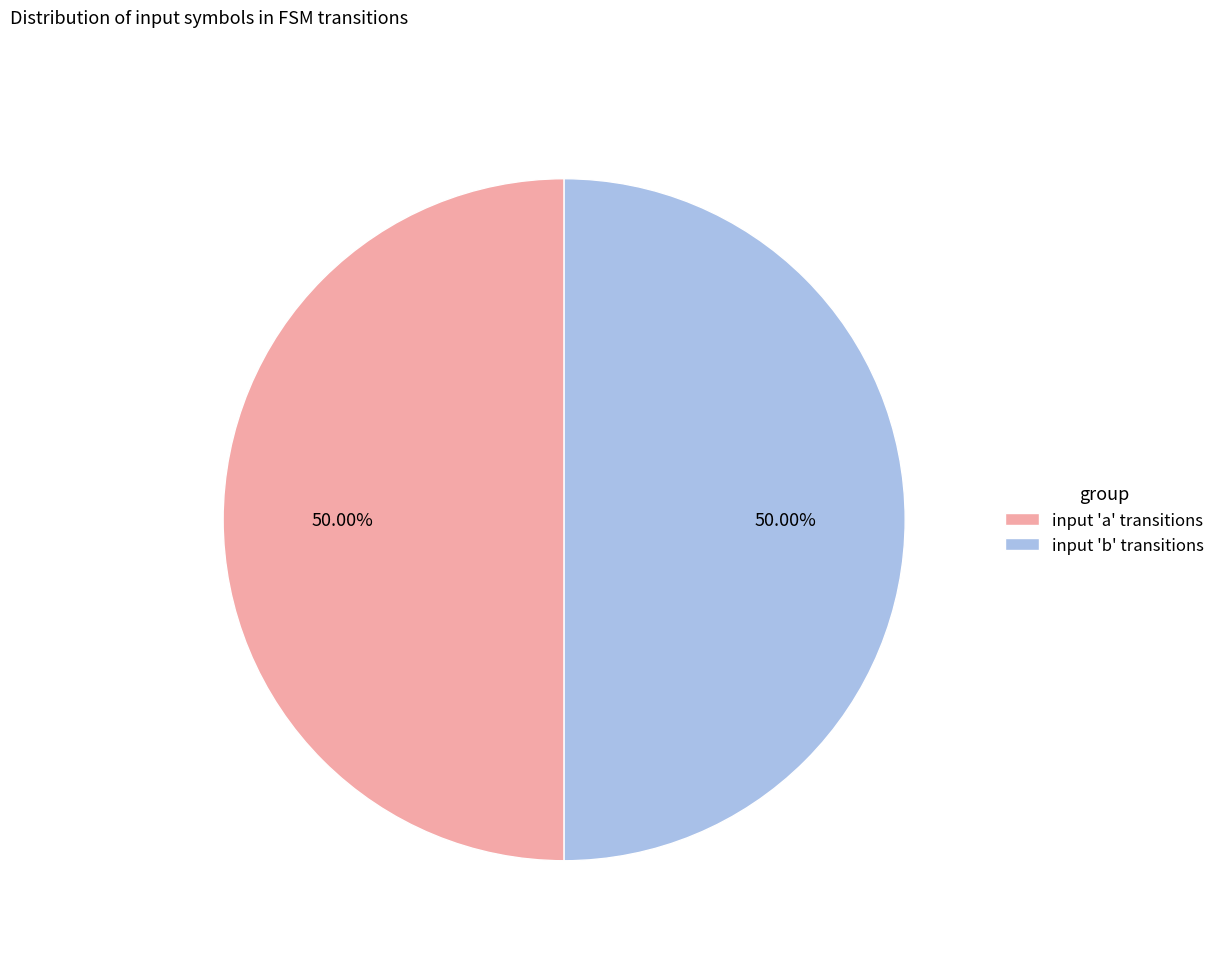

What is the ratio of the value at input 'b' transitions to the value at input 'a' transitions?

1.0